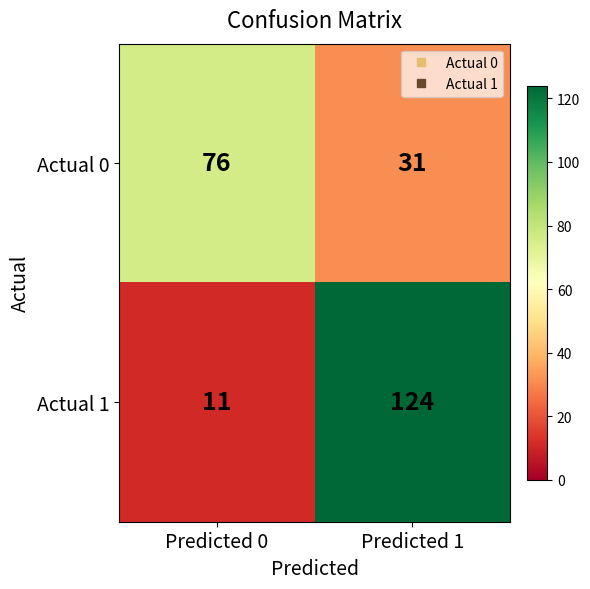

Reading right to left, what are all the values shown in this chart?

Actual 0: Predicted 1=31	Predicted 0=76
Actual 1: Predicted 1=124	Predicted 0=11